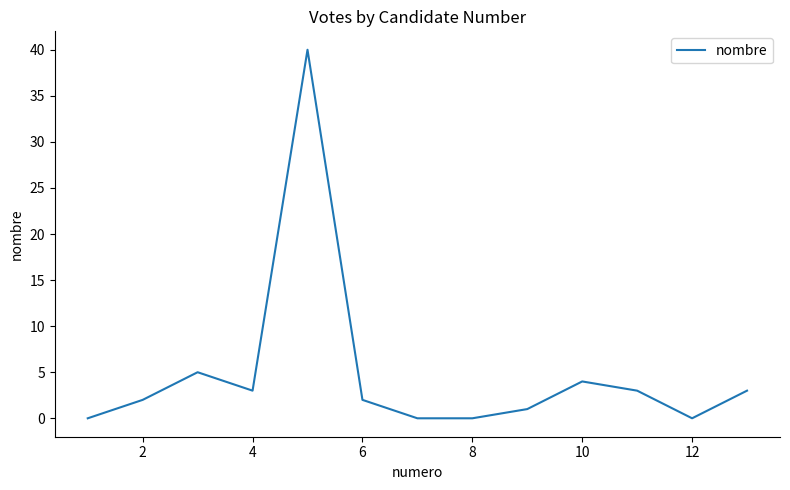

What is the greatest value displayed?

40